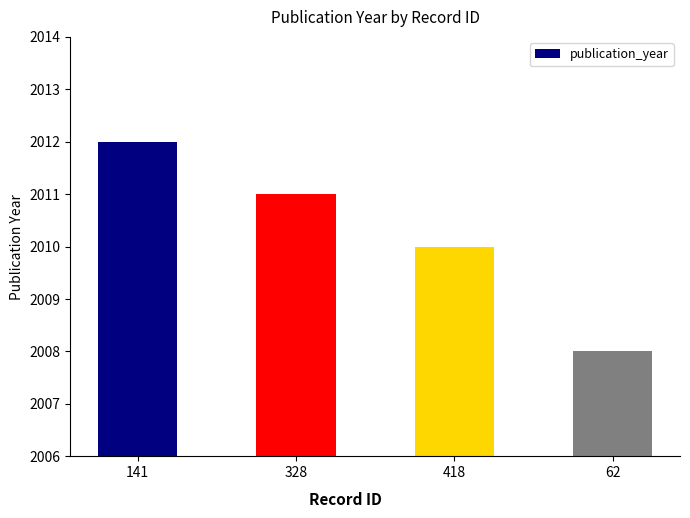

True or false: the data shows 2008 at 62.

True